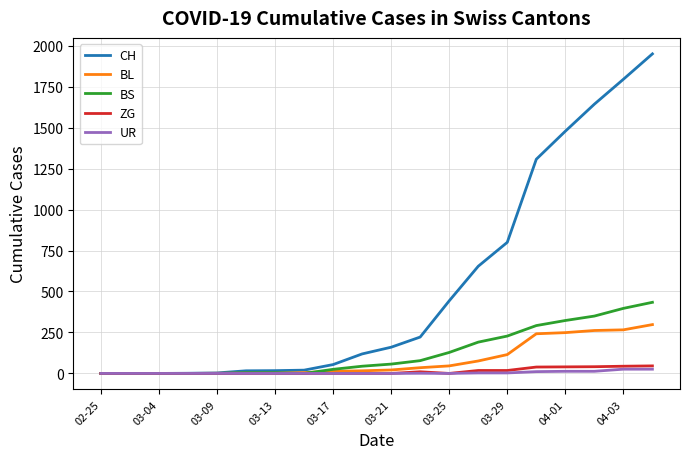

Which series has the largest range (max minus min)?

CH